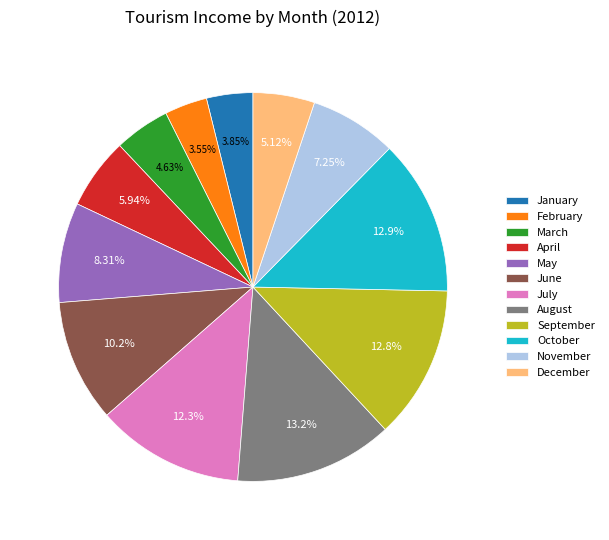

To the nearest percent, what is the combined percentage of February and August?

17%